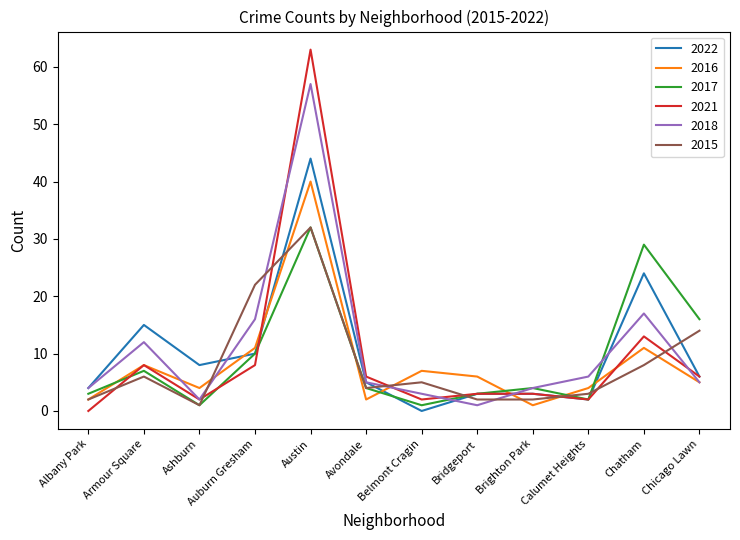

What position from the right is Chatham?

2